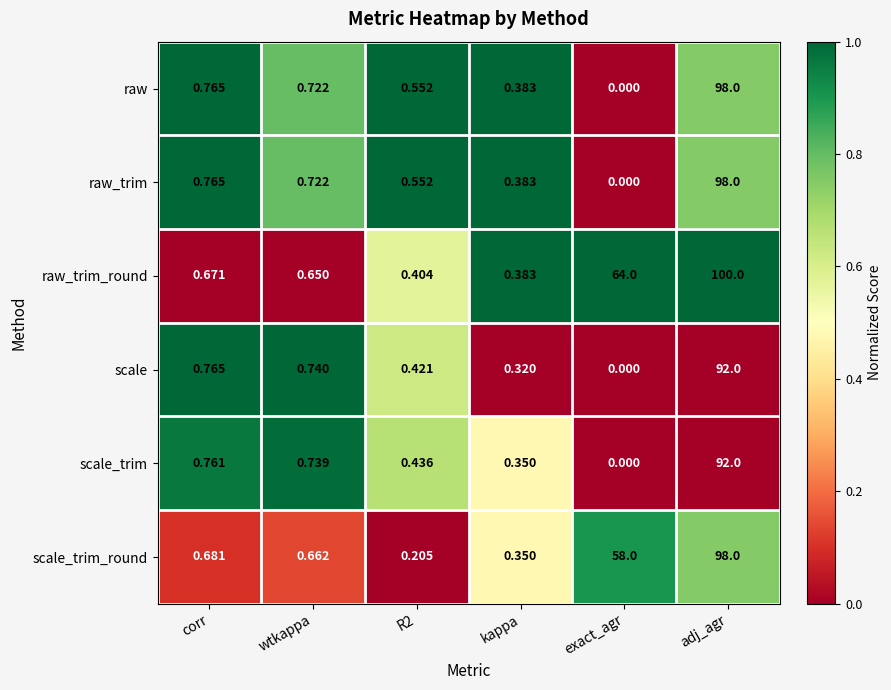

At which label does raw reach its peak?

adj_agr